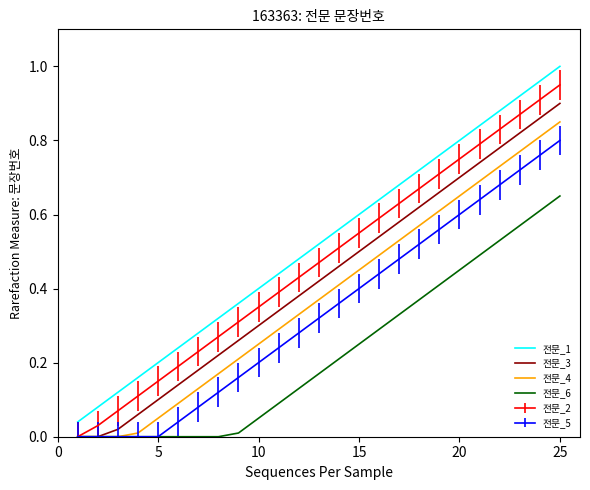

True or false: 전문_2 and 전문_1 intersect in this chart.

False